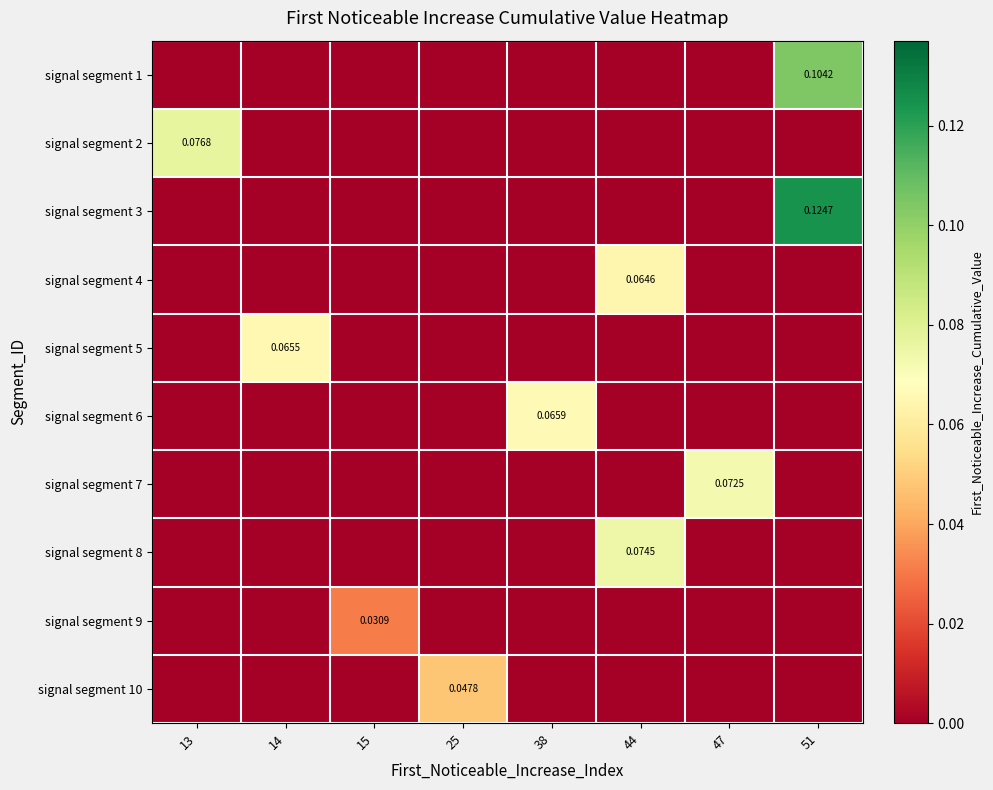

Which series has the largest total across all categories?

signal segment 3